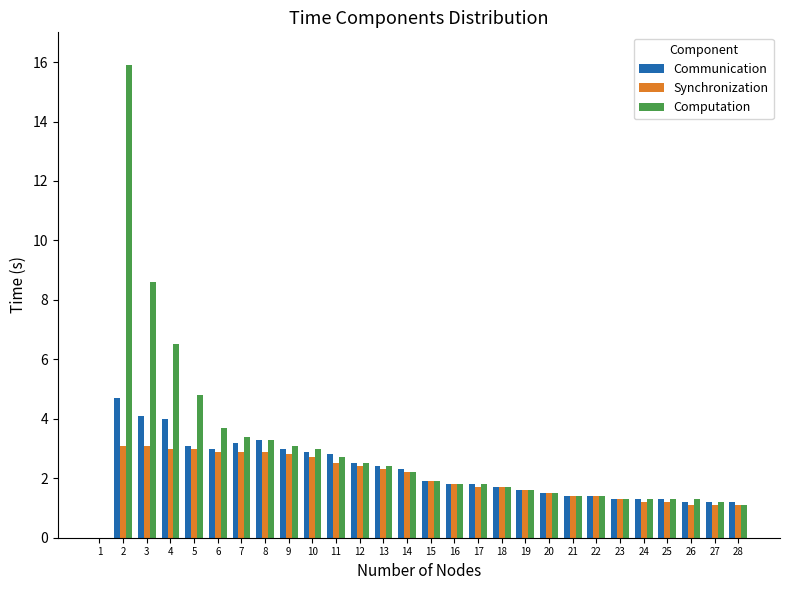

Which series changed the most between 3 and 21?

Computation